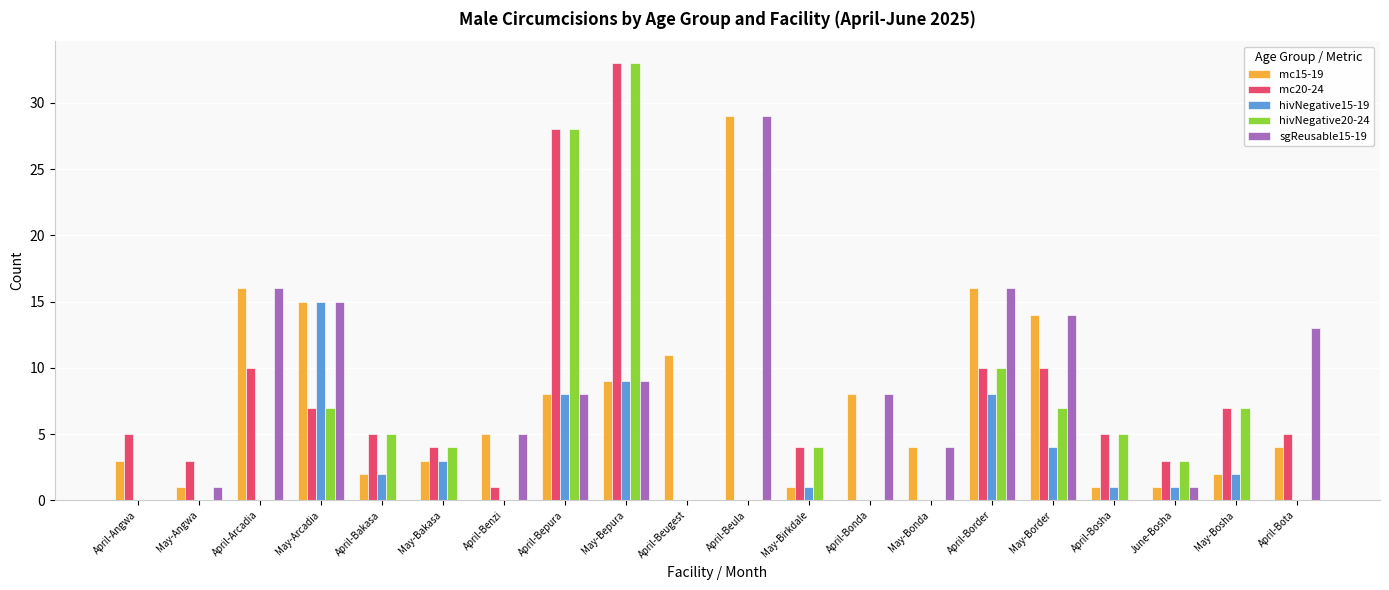

What is the sum of all mc15-19 values?

153